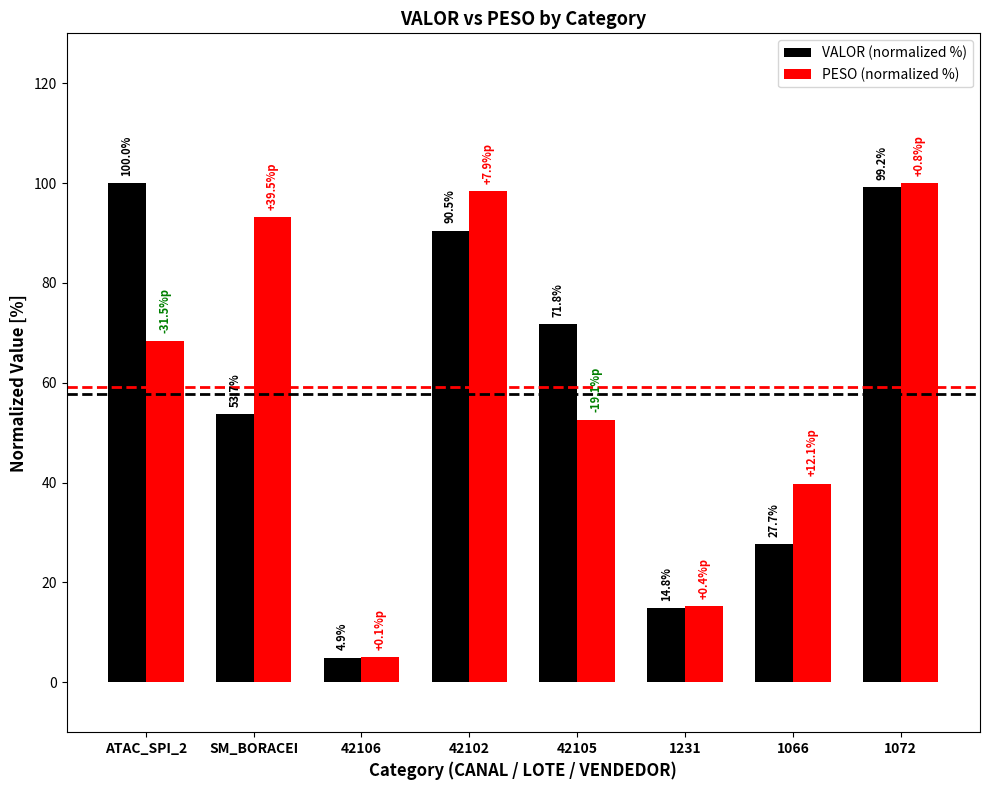

Between 42105 and 1072, which series saw the biggest shift?

PESO (normalized %)